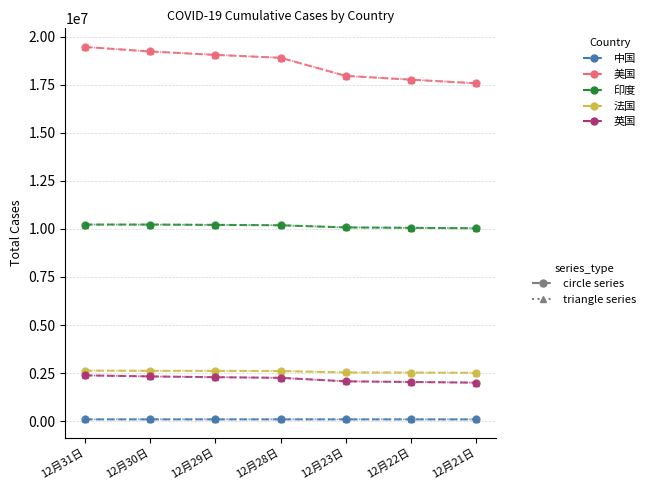

What is the smallest value displayed?

95816